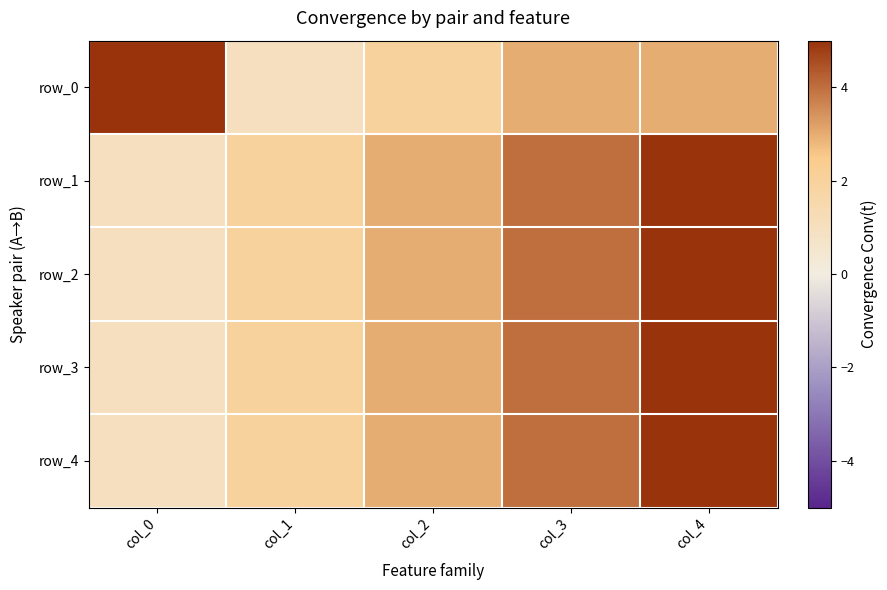

Reading right to left, what are all the values shown in this chart?

row_0: col_4=3	col_3=3	col_2=2	col_1=1	col_0=69
row_1: col_4=5	col_3=4	col_2=3	col_1=2	col_0=1
row_2: col_4=5	col_3=4	col_2=3	col_1=2	col_0=1
row_3: col_4=5	col_3=4	col_2=3	col_1=2	col_0=1
row_4: col_4=5	col_3=4	col_2=3	col_1=2	col_0=1